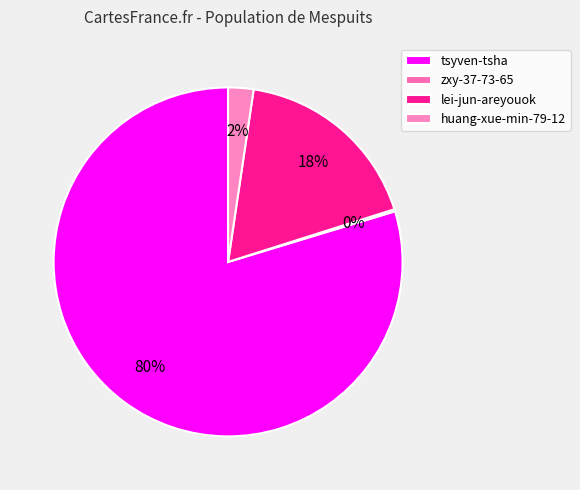

The tsyven-tsha slice represents 66% of the pie. True or false?

False